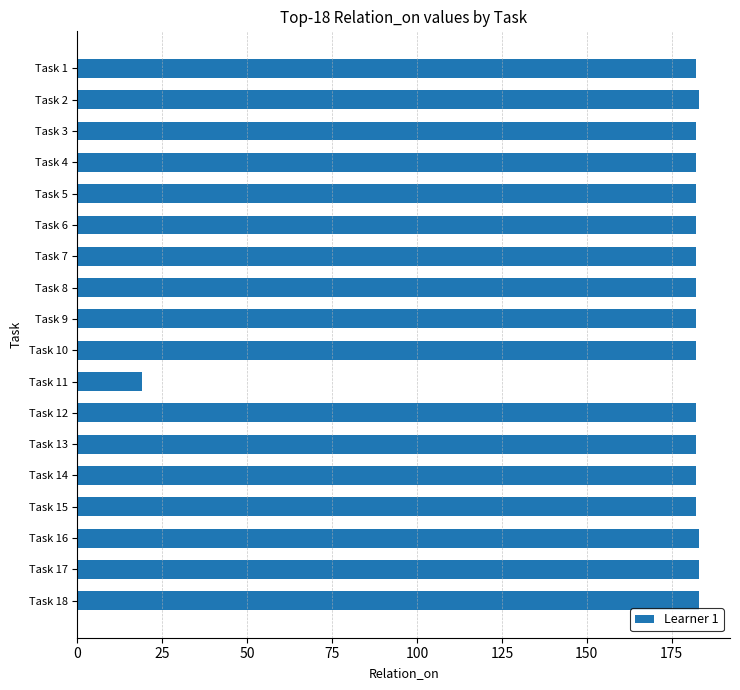

Is it true that the value at Task 11 is 9?

False